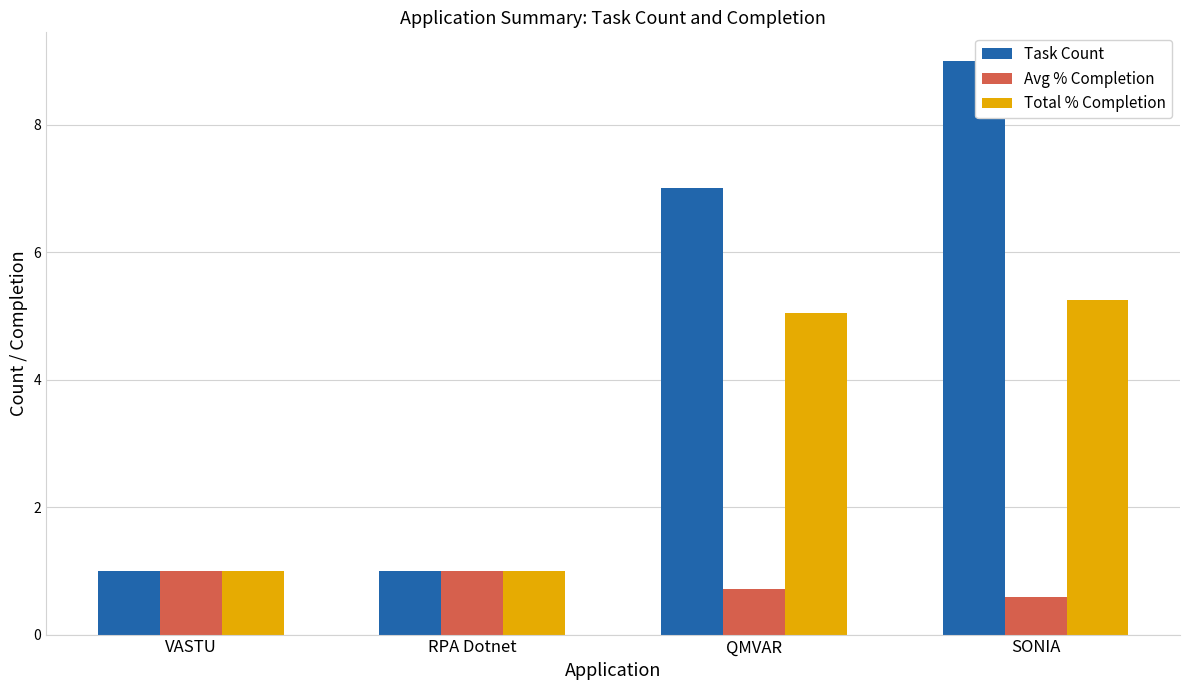

Is the value of Avg % Completion at VASTU greater than the value of Total % Completion at QMVAR?

No